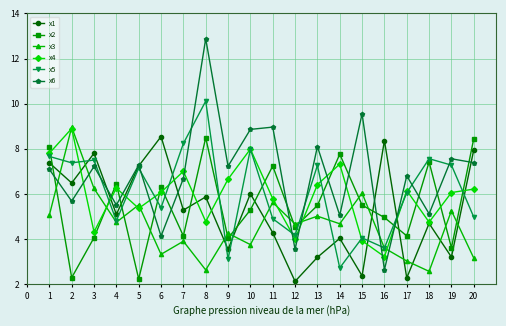

The value of x2 at 11 is 7.2. True or false?

True